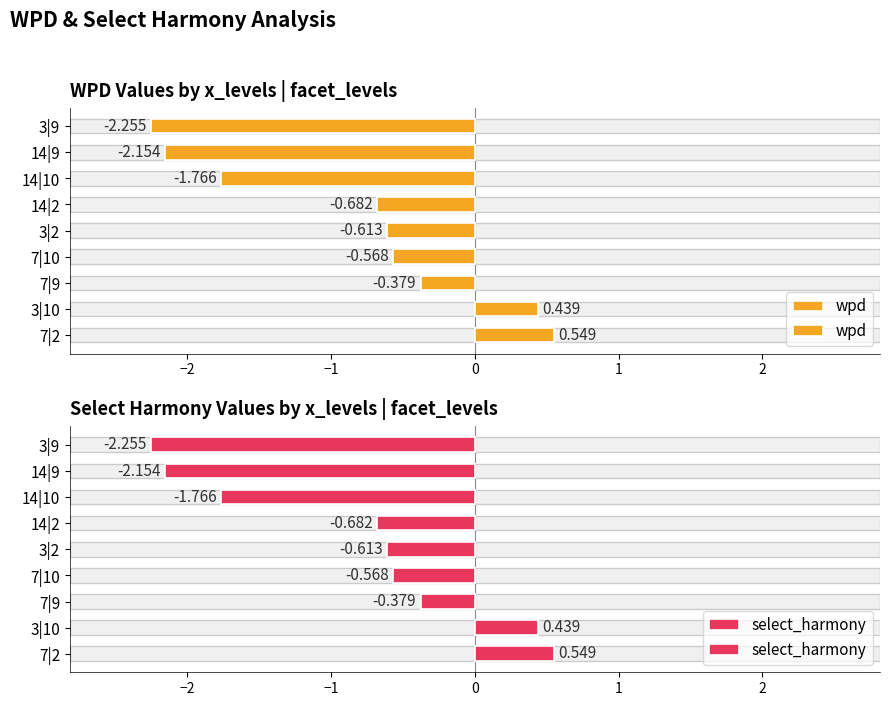

How many values in the wpd series are below 0?

7